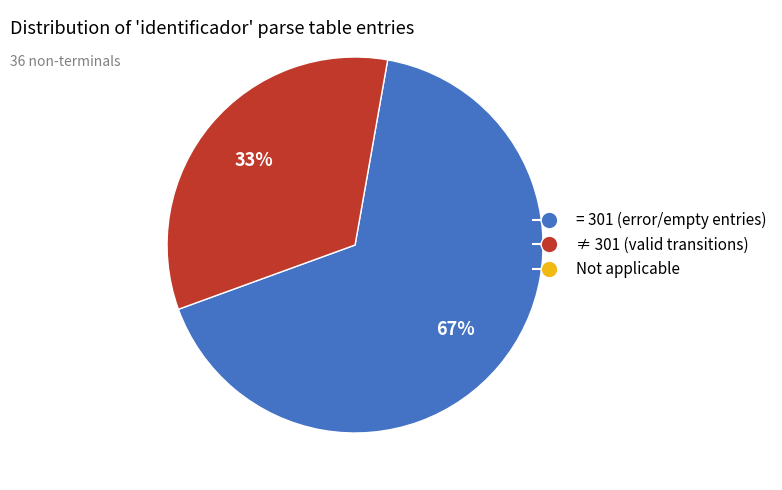

To the nearest percent, what is the average slice percentage?

50%